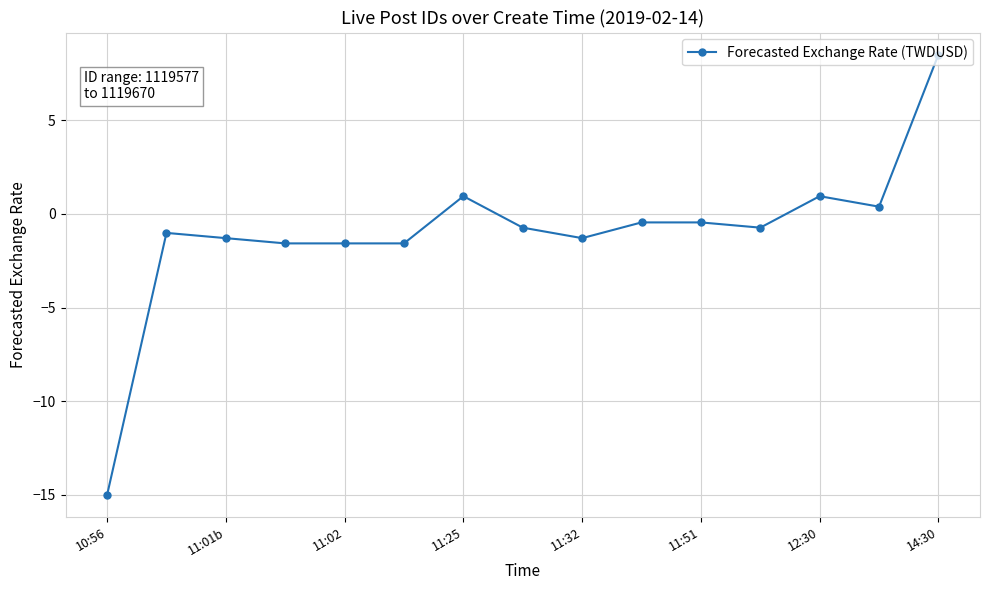

True or false: the data has more than 2 interior local peaks.

True